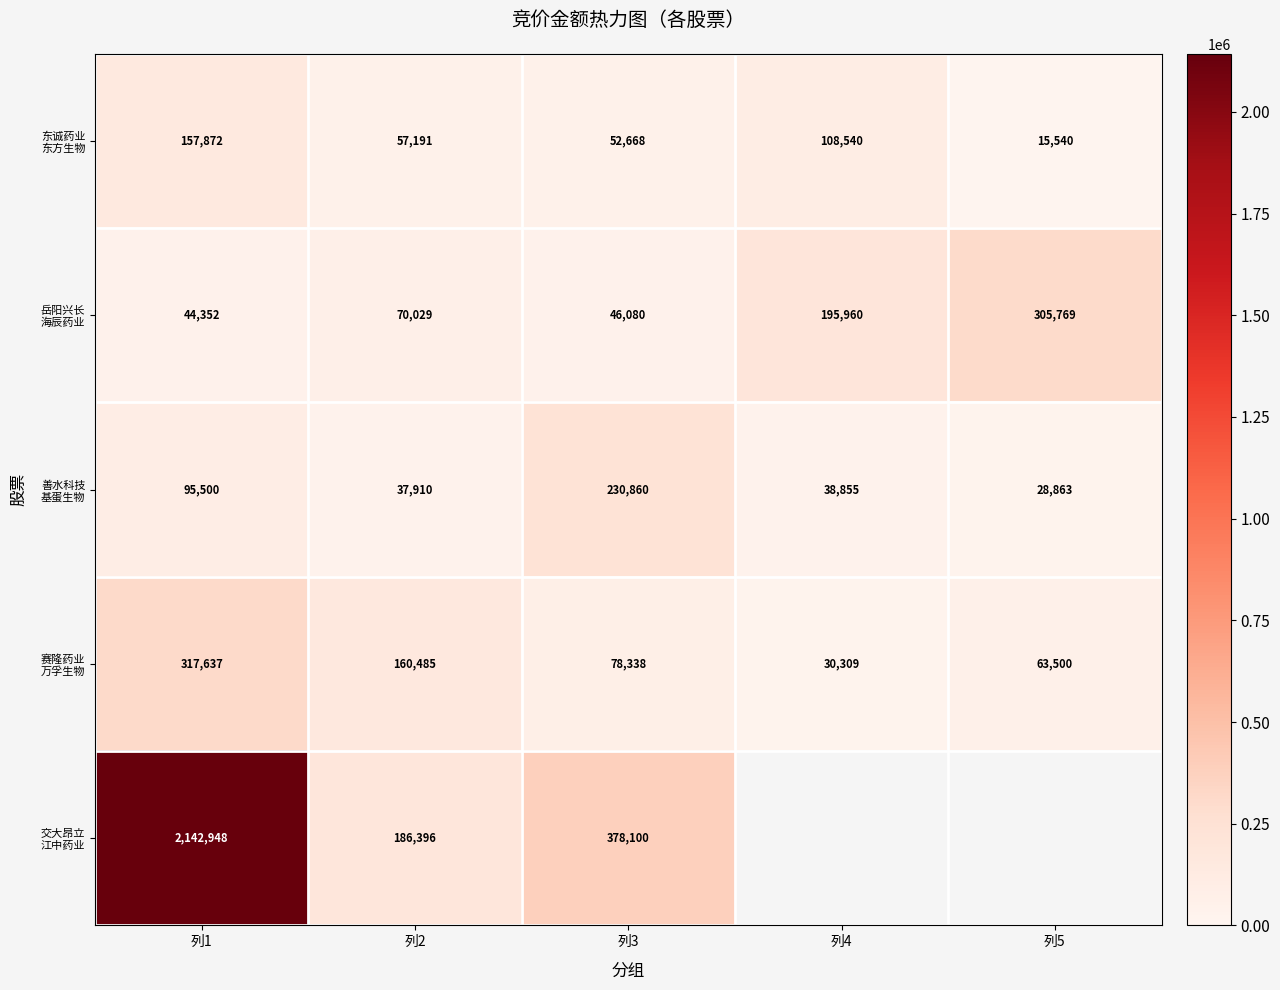

Which category has the highest value in the 东诚药业 东方生物 series?

列1